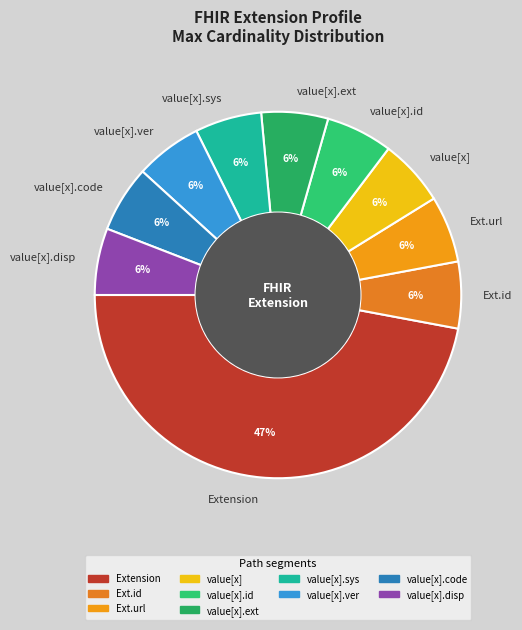

Which slice is the largest?

Extension